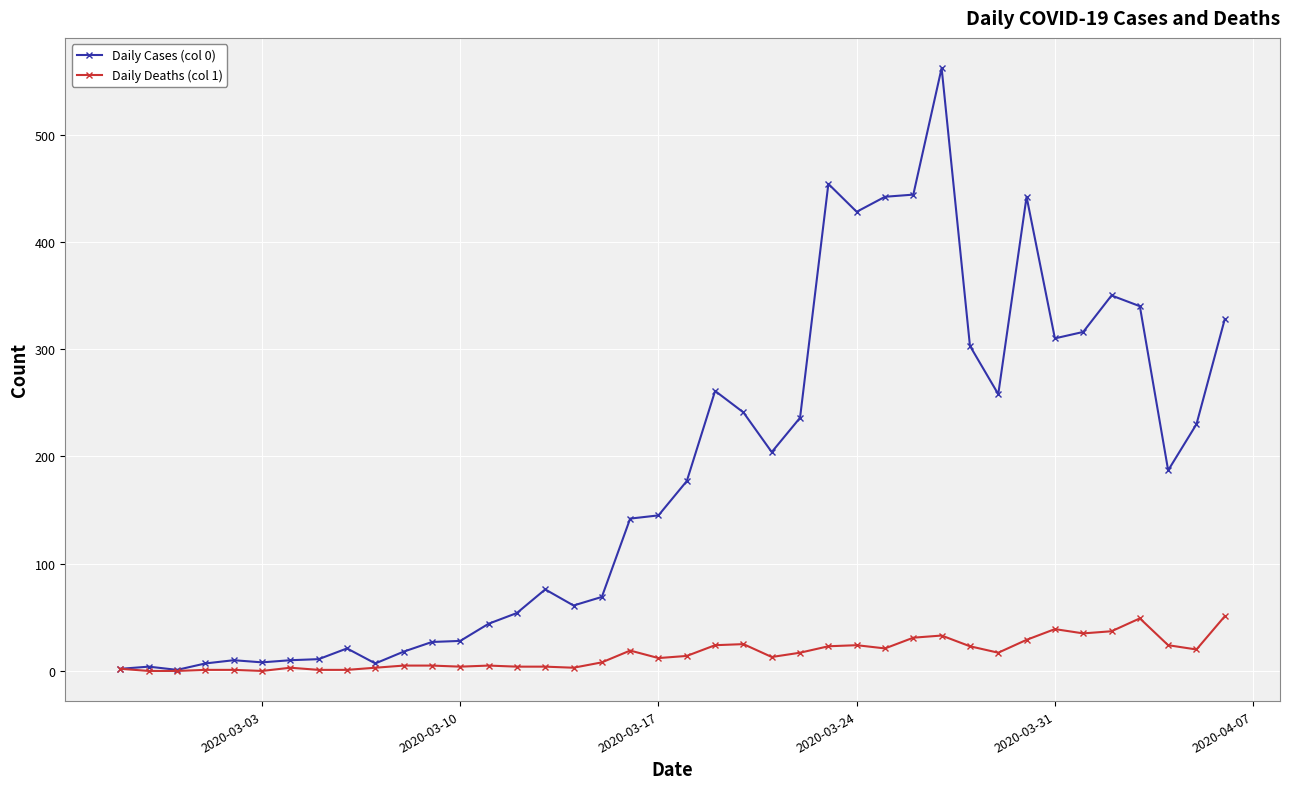

Rank the series by their average value, from highest to lowest.

Daily Cases (col 0), Daily Deaths (col 1)